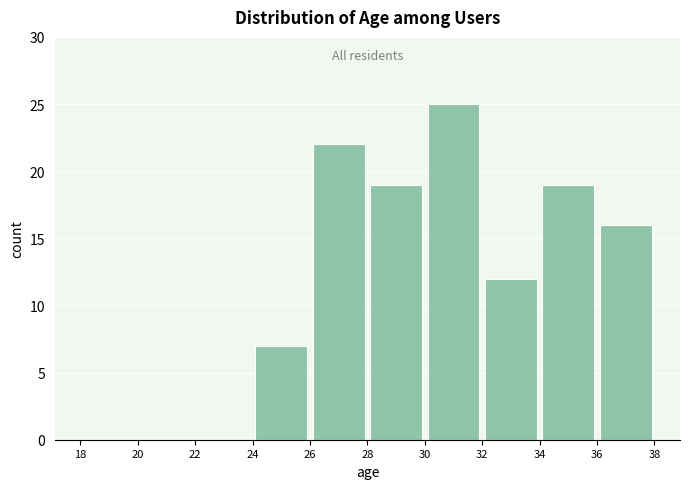

Over which range of the x-axis is the bar tallest?

30 to 32